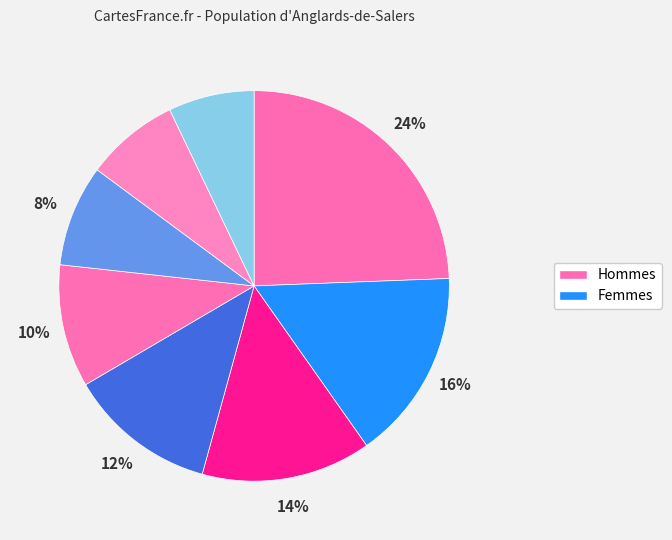

Count the number of slices in the pie.

8